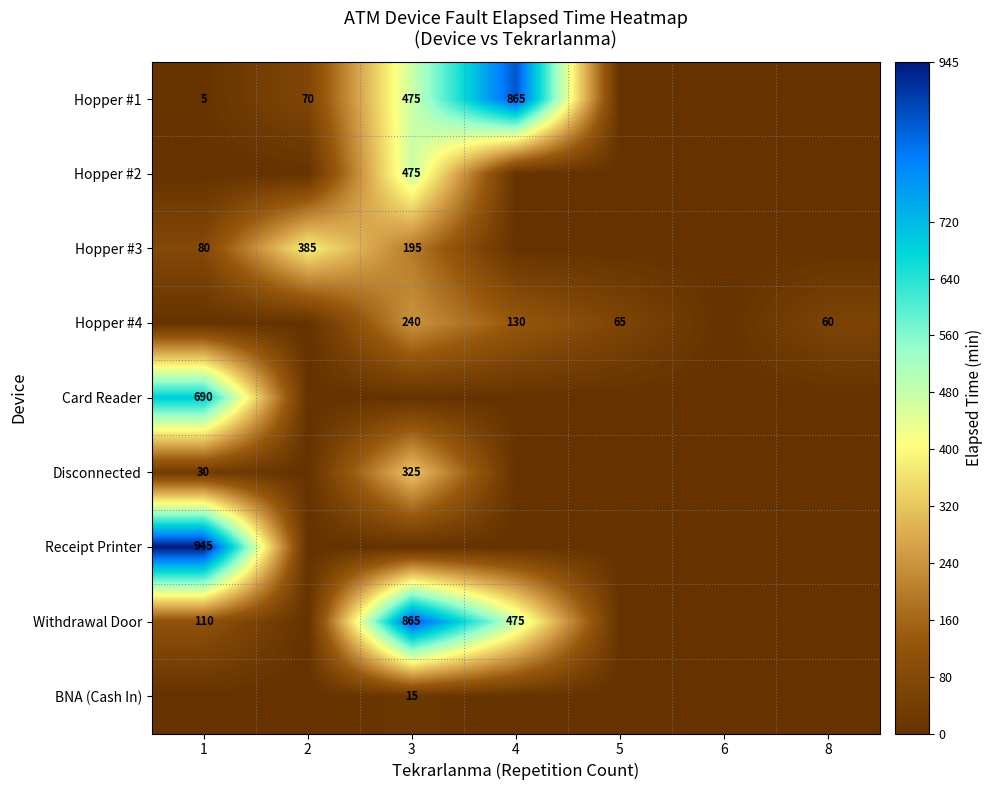

True or false: Hopper #1 has a value of 5 at 1.

True